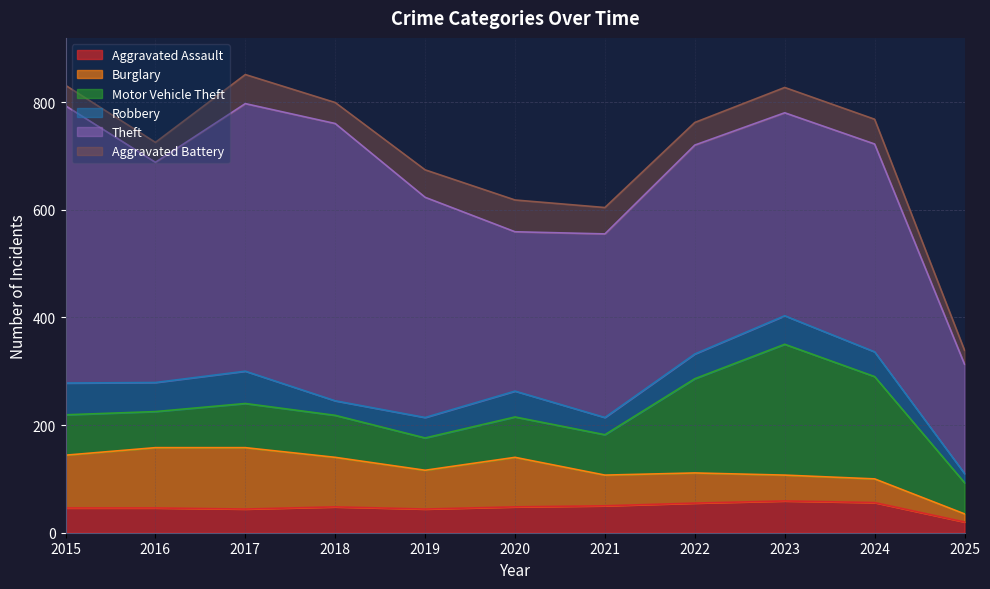

The Theft series shows 203 at 2025. True or false?

True